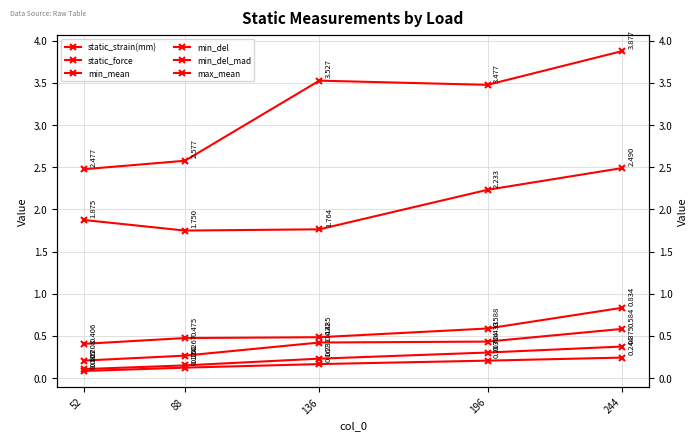

What is the total value across all series at 88?

5.3